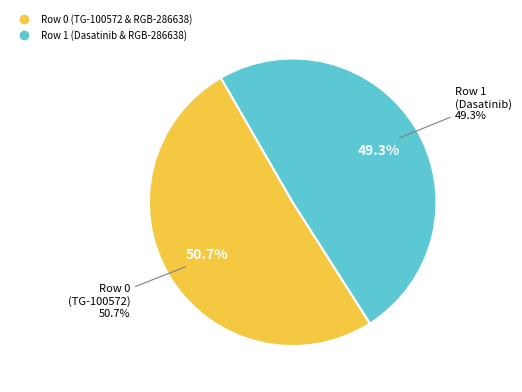

What percentage is NOT represented by Row 0 (TG-100572 & RGB-286638)?

49.3%